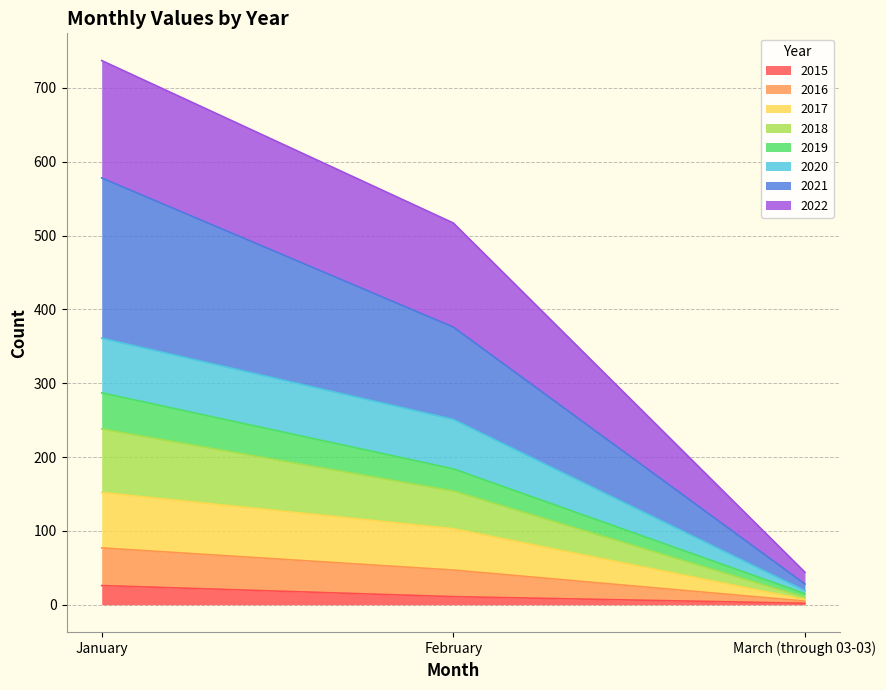

The value of 2015 at March (through 03-03) is 1. True or false?

False